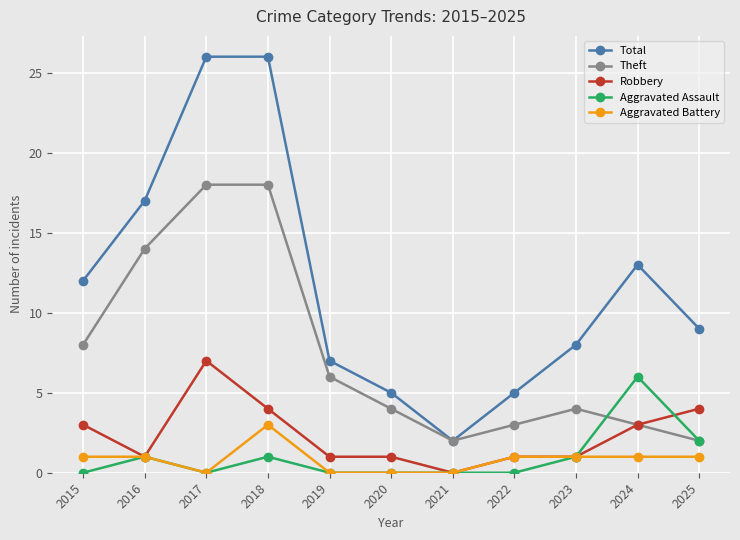

True or false: Aggravated Battery and Total intersect in this chart.

False